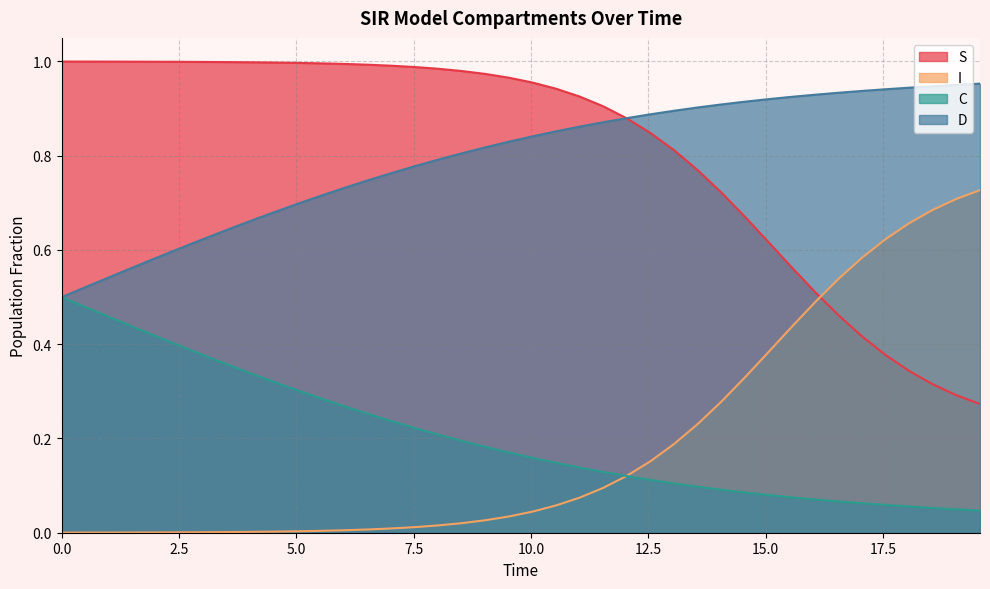

Reading right to left, list all the values displayed in this chart.

S: 19.565217391304348=0.3	19.06354515050167=0.3	18.561872909698998=0.3	18.06020066889632=0.3	17.558528428093645=0.4	17.05685618729097=0.4	16.555183946488295=0.5	16.05351170568562=0.5	15.551839464882944=0.6	15.050167224080267=0.6	14.548494983277592=0.7	14.046822742474916=0.7	13.545150501672241=0.8	13.043478260869565=0.8	12.54180602006689=0.8	12.040133779264213=0.9	11.538461538461538=0.9	11.036789297658864=0.9	10.535117056856187=0.9	10.033444816053512=1.0	9.531772575250836=1.0	9.03010033444816=1.0	8.528428093645484=1.0	8.02675585284281=1.0	7.525083612040134=1.0	7.023411371237458=1.0	6.521739130434782=1.0	6.020066889632107=1.0	5.518394648829432=1.0	5.016722408026756=1.0	4.51505016722408=1.0	4.013377926421405=1.0	3.511705685618729=1.0	3.0100334448160533=1.0	2.508361204013378=1.0	2.0066889632107023=1.0	1.5050167224080266=1.0	1.0033444816053512=1.0	0.5016722408026756=1.0	0.0=1.0
I: 19.565217391304348=0.7	19.06354515050167=0.7	18.561872909698998=0.7	18.06020066889632=0.7	17.558528428093645=0.6	17.05685618729097=0.6	16.555183946488295=0.5	16.05351170568562=0.5	15.551839464882944=0.4	15.050167224080267=0.4	14.548494983277592=0.3	14.046822742474916=0.3	13.545150501672241=0.2	13.043478260869565=0.2	12.54180602006689=0.2	12.040133779264213=0.1	11.538461538461538=0.1	11.036789297658864=0.1	10.535117056856187=0.1	10.033444816053512=0.0	9.531772575250836=0.0	9.03010033444816=0.0	8.528428093645484=0.0	8.02675585284281=0.0	7.525083612040134=0.0	7.023411371237458=0.0	6.521739130434782=0.0	6.020066889632107=0.0	5.518394648829432=0.0	5.016722408026756=0.0	4.51505016722408=0.0	4.013377926421405=0.0	3.511705685618729=0.0	3.0100334448160533=0.0	2.508361204013378=0.0	2.0066889632107023=0.0	1.5050167224080266=0.0	1.0033444816053512=0.0	0.5016722408026756=0.0	0.0=0.0
C: 19.565217391304348=0.0	19.06354515050167=0.0	18.561872909698998=0.1	18.06020066889632=0.1	17.558528428093645=0.1	17.05685618729097=0.1	16.555183946488295=0.1	16.05351170568562=0.1	15.551839464882944=0.1	15.050167224080267=0.1	14.548494983277592=0.1	14.046822742474916=0.1	13.545150501672241=0.1	13.043478260869565=0.1	12.54180602006689=0.1	12.040133779264213=0.1	11.538461538461538=0.1	11.036789297658864=0.1	10.535117056856187=0.1	10.033444816053512=0.2	9.531772575250836=0.2	9.03010033444816=0.2	8.528428093645484=0.2	8.02675585284281=0.2	7.525083612040134=0.2	7.023411371237458=0.2	6.521739130434782=0.3	6.020066889632107=0.3	5.518394648829432=0.3	5.016722408026756=0.3	4.51505016722408=0.3	4.013377926421405=0.3	3.511705685618729=0.4	3.0100334448160533=0.4	2.508361204013378=0.4	2.0066889632107023=0.4	1.5050167224080266=0.4	1.0033444816053512=0.5	0.5016722408026756=0.5	0.0=0.5
D: 19.565217391304348=1.0	19.06354515050167=1.0	18.561872909698998=0.9	18.06020066889632=0.9	17.558528428093645=0.9	17.05685618729097=0.9	16.555183946488295=0.9	16.05351170568562=0.9	15.551839464882944=0.9	15.050167224080267=0.9	14.548494983277592=0.9	14.046822742474916=0.9	13.545150501672241=0.9	13.043478260869565=0.9	12.54180602006689=0.9	12.040133779264213=0.9	11.538461538461538=0.9	11.036789297658864=0.9	10.535117056856187=0.9	10.033444816053512=0.8	9.531772575250836=0.8	9.03010033444816=0.8	8.528428093645484=0.8	8.02675585284281=0.8	7.525083612040134=0.8	7.023411371237458=0.8	6.521739130434782=0.7	6.020066889632107=0.7	5.518394648829432=0.7	5.016722408026756=0.7	4.51505016722408=0.7	4.013377926421405=0.7	3.511705685618729=0.6	3.0100334448160533=0.6	2.508361204013378=0.6	2.0066889632107023=0.6	1.5050167224080266=0.6	1.0033444816053512=0.5	0.5016722408026756=0.5	0.0=0.5